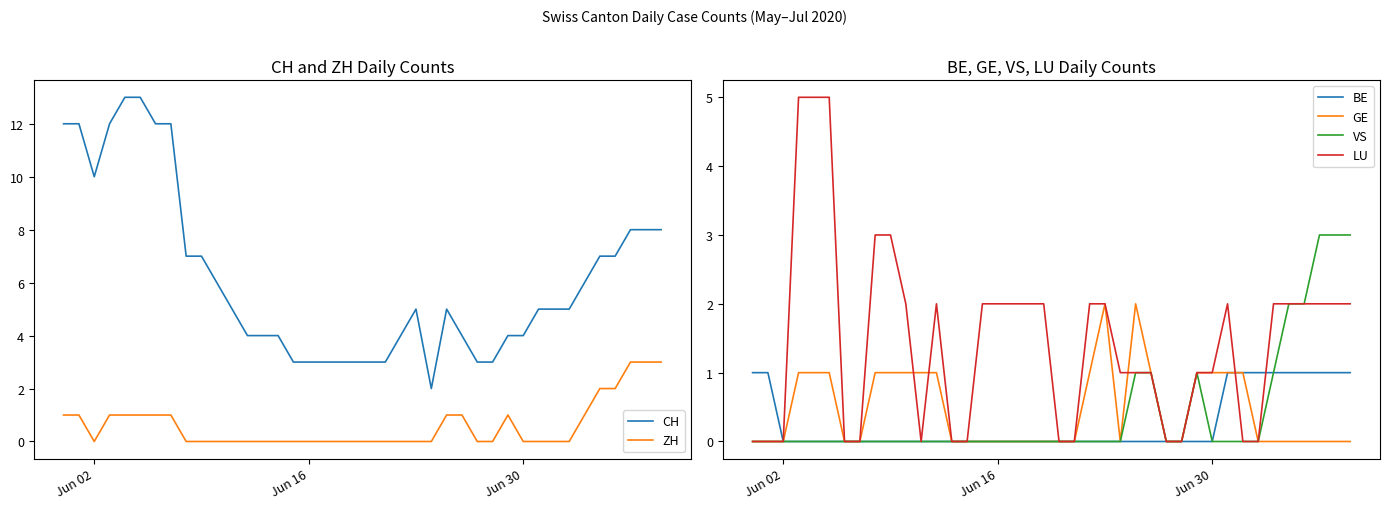

True or false: ZH and CH cross at least once.

False